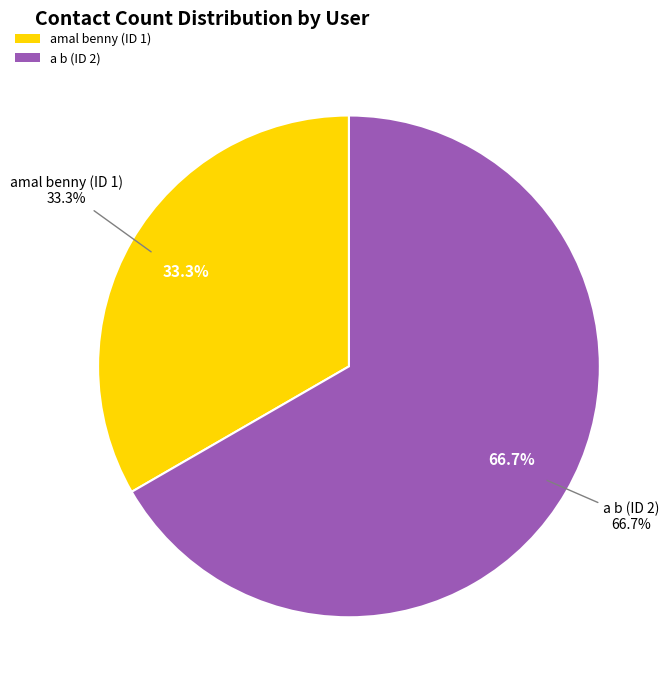

What is the largest slice in the pie chart?

a b (ID 2)